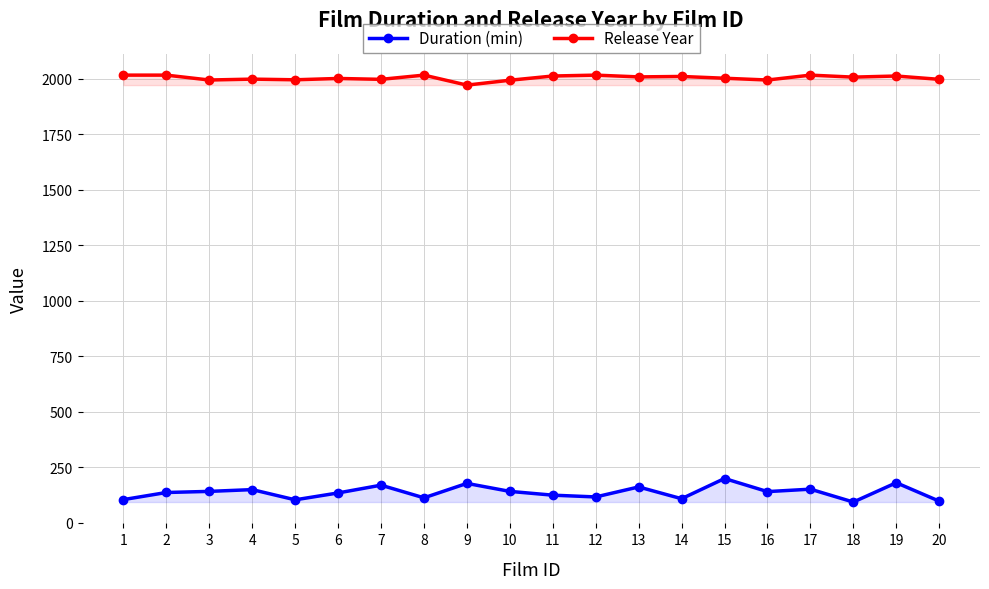

List the labels in order of Duration (min) value, smallest first.

18, 20, 5, 1, 14, 8, 12, 11, 6, 2, 16, 3, 10, 4, 17, 13, 7, 9, 19, 15